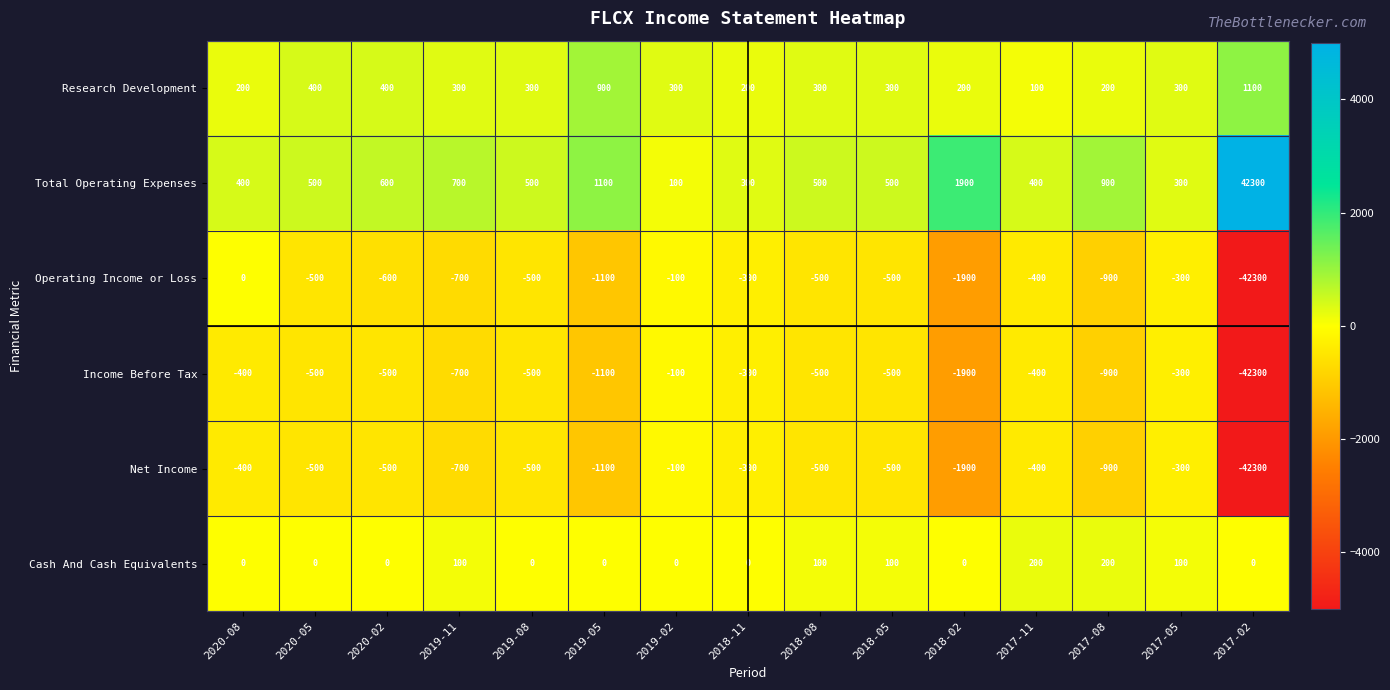

What is the approximate value of Operating Income or Loss at 2018-08, to the nearest 100?

-500